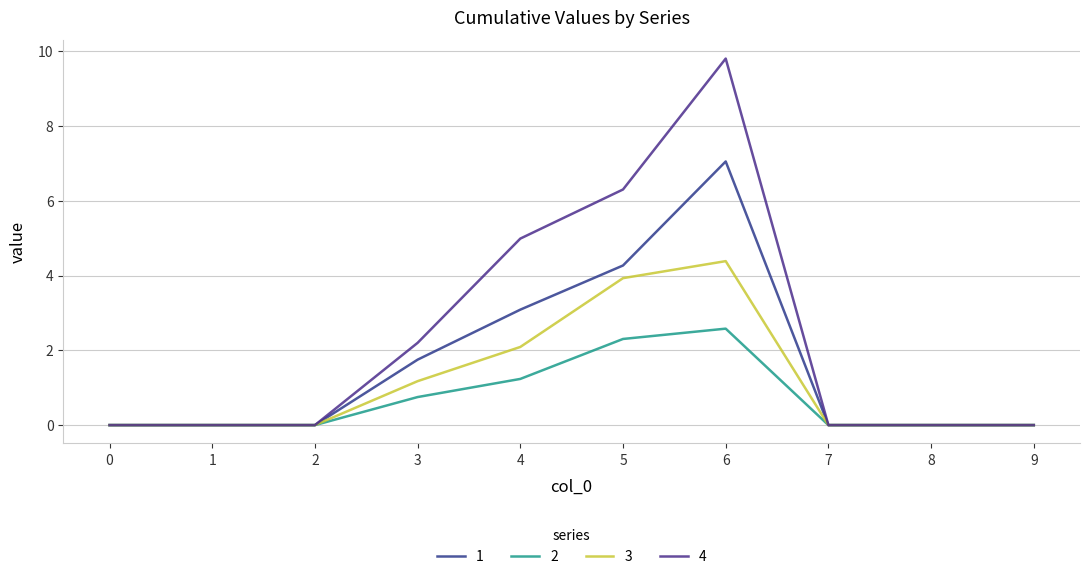

How many lines are shown in the chart?

4